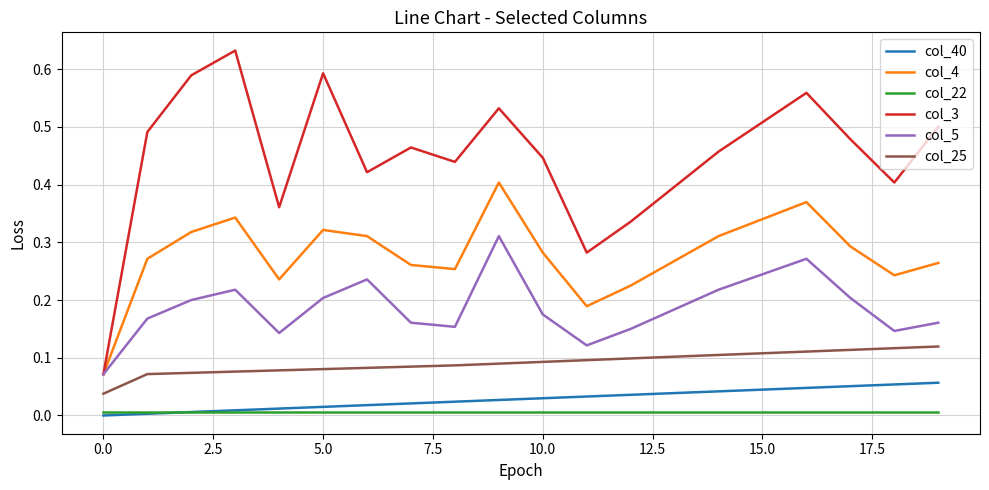

Count the col_25 values in the range 0 to 1.

20